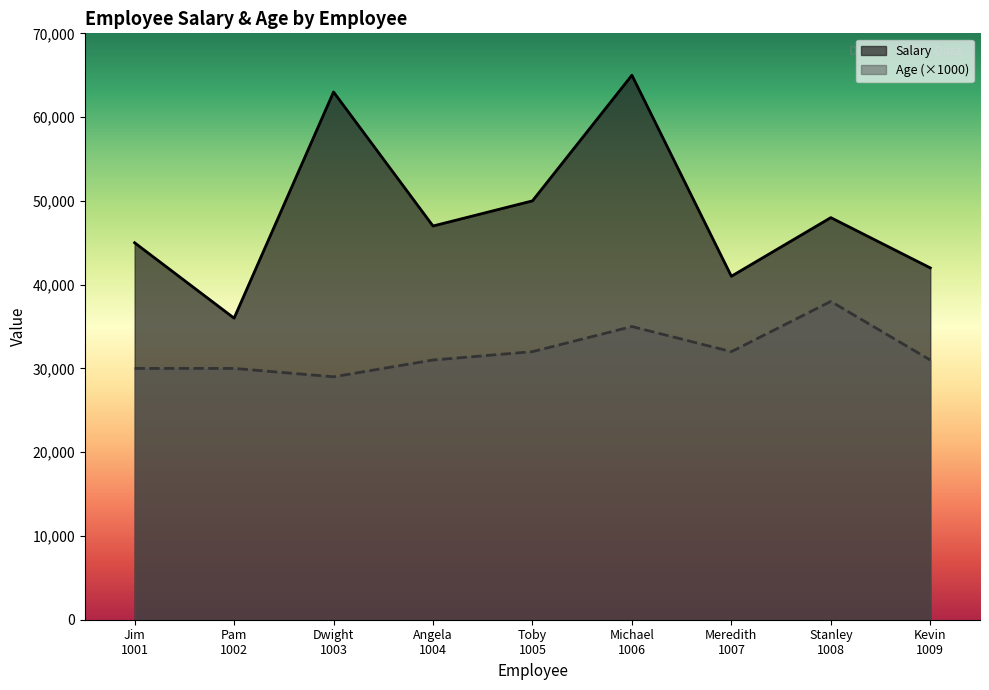

What is the value of the Salary point at the 8th from the left?

48000